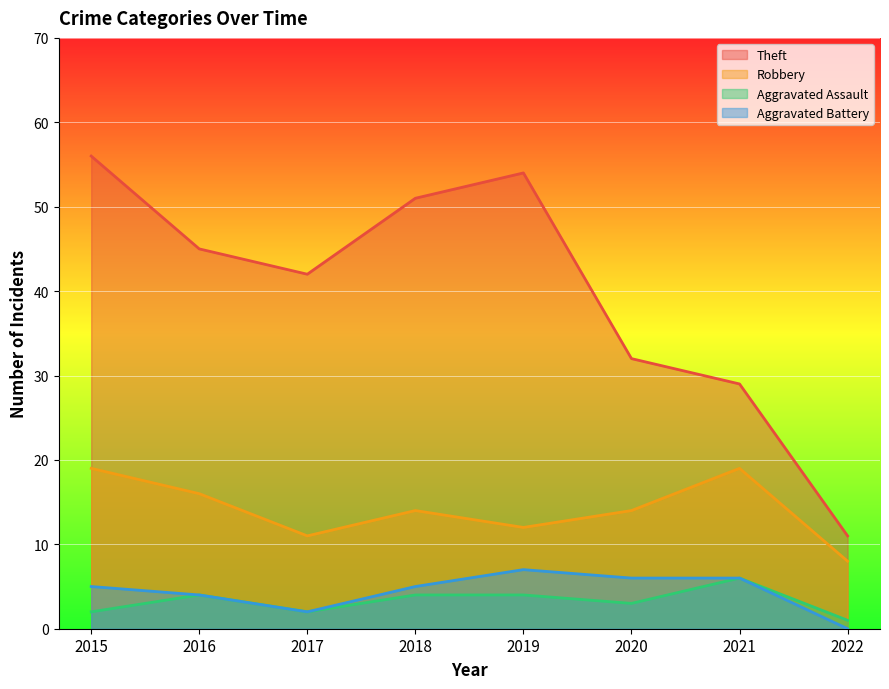

At which category does Aggravated Assault reach its first local valley?

2017